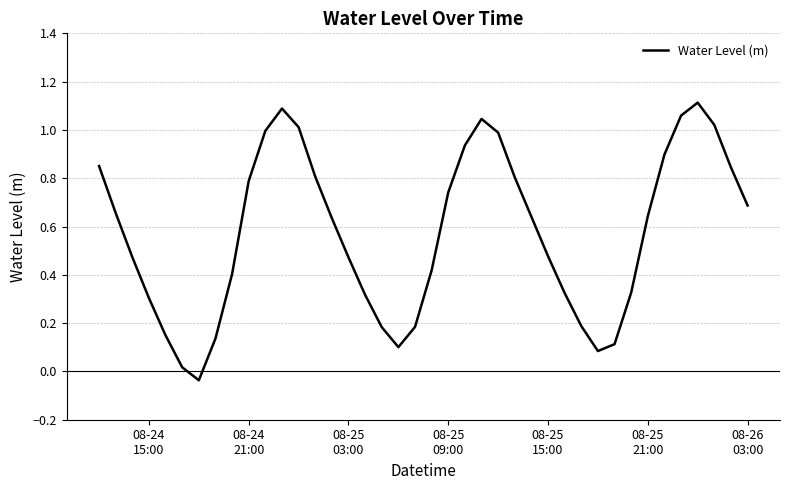

Reading left to right, transcribe all the data shown in this chart.

0.9	0.7	0.5	0.3	0.1	0.0	-0.0	0.1	0.4	0.8	1.0	1.1	1.0	0.8	0.6	0.5	0.3	0.2	0.1	0.2	0.4	0.7	0.9	1.0	1.0	0.8	0.6	0.5	0.3	0.2	0.1	0.1	0.3	0.6	0.9	1.1	1.1	1.0	0.8	0.7